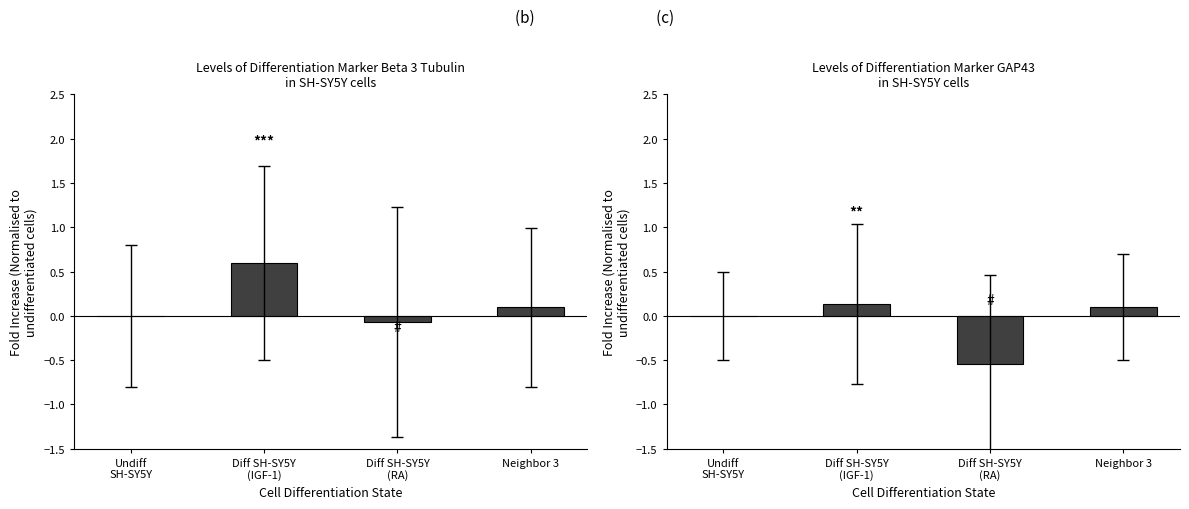

Are the bars grouped side by side (vs. stacked)?

Yes